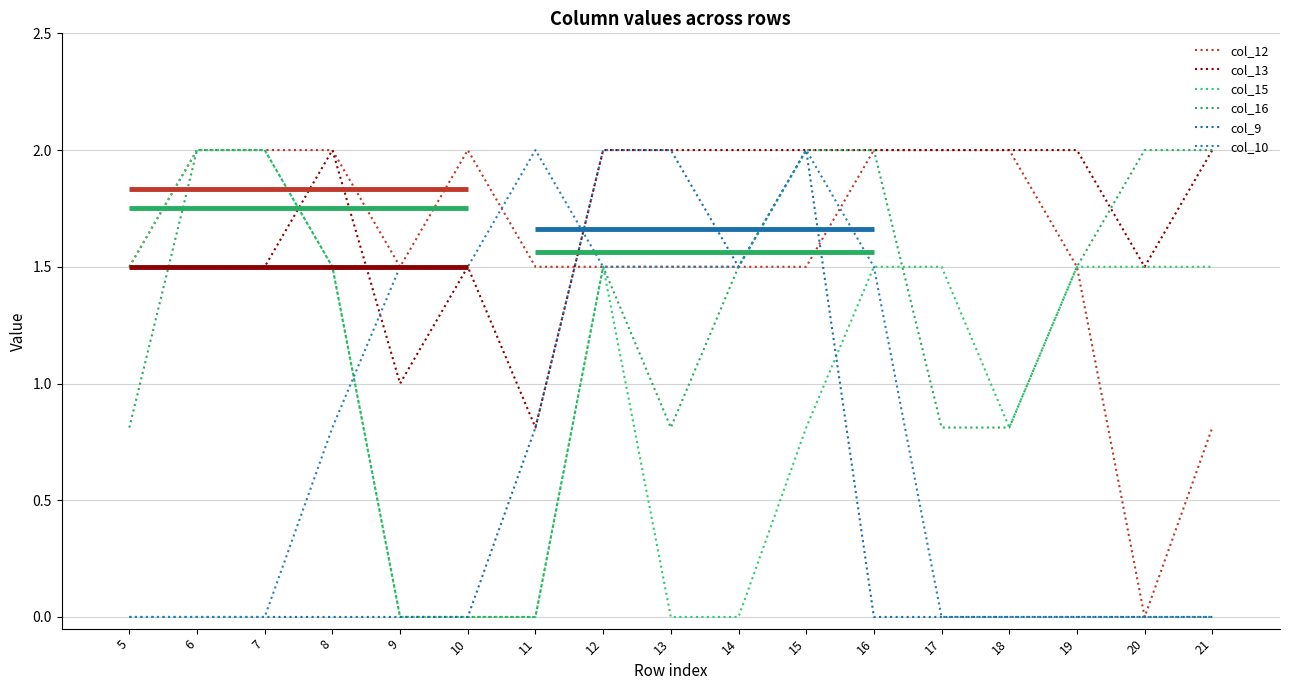

Rank the series at 10 from highest to lowest value.

col_12, col_13, col_10, col_15, col_16, col_9